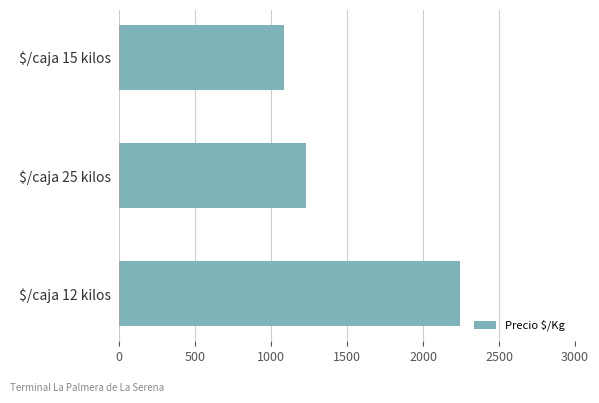

What is the difference between the maximum and minimum values?

1163